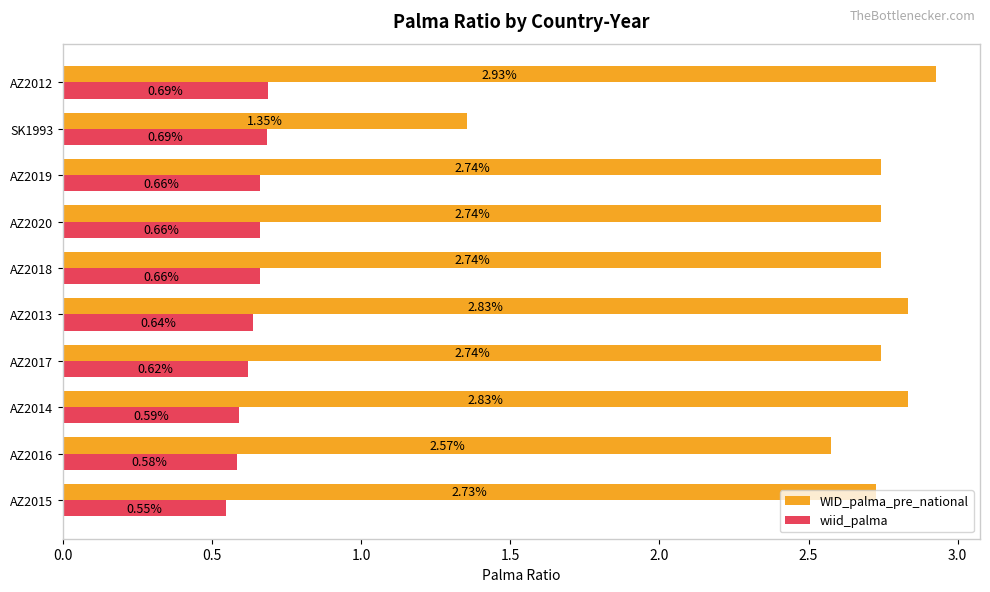

Rank the series by their average value, from highest to lowest.

WID_palma_pre_national, wiid_palma